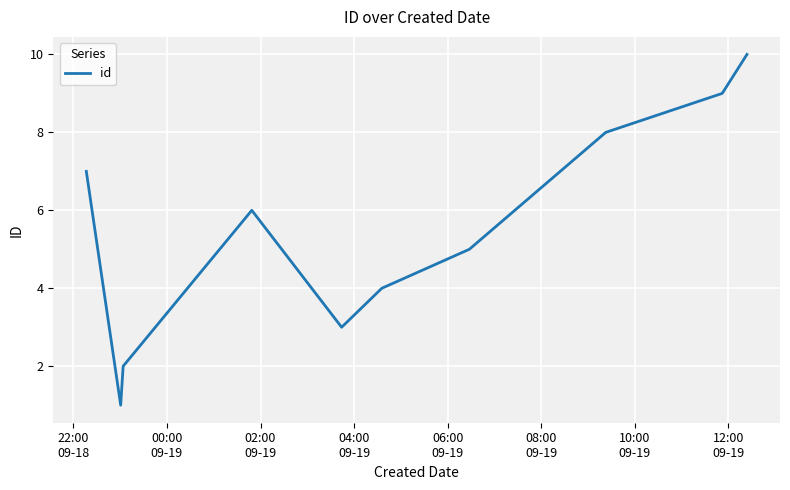

Does the chart have visible grid lines?

Yes